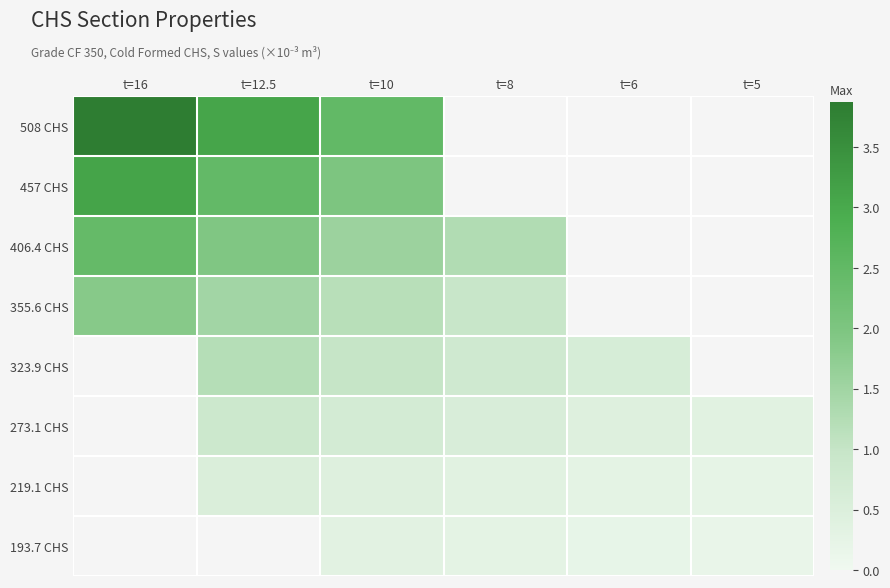

The value of 219.1 CHS at t=6 is 0.3. True or false?

True